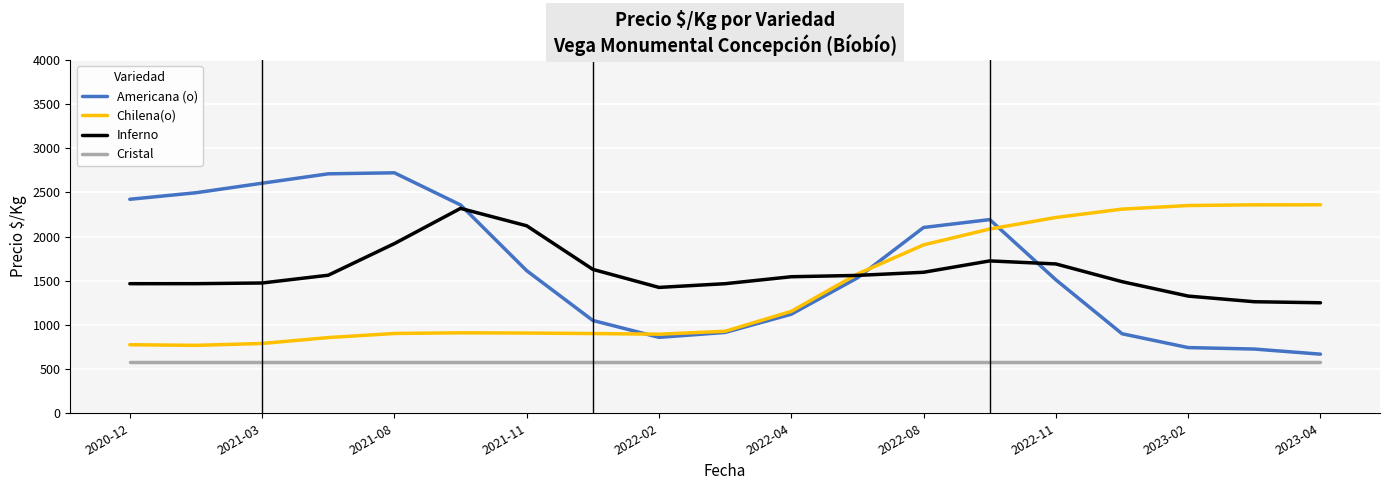

What is the maximum value for Cristal?

580.0